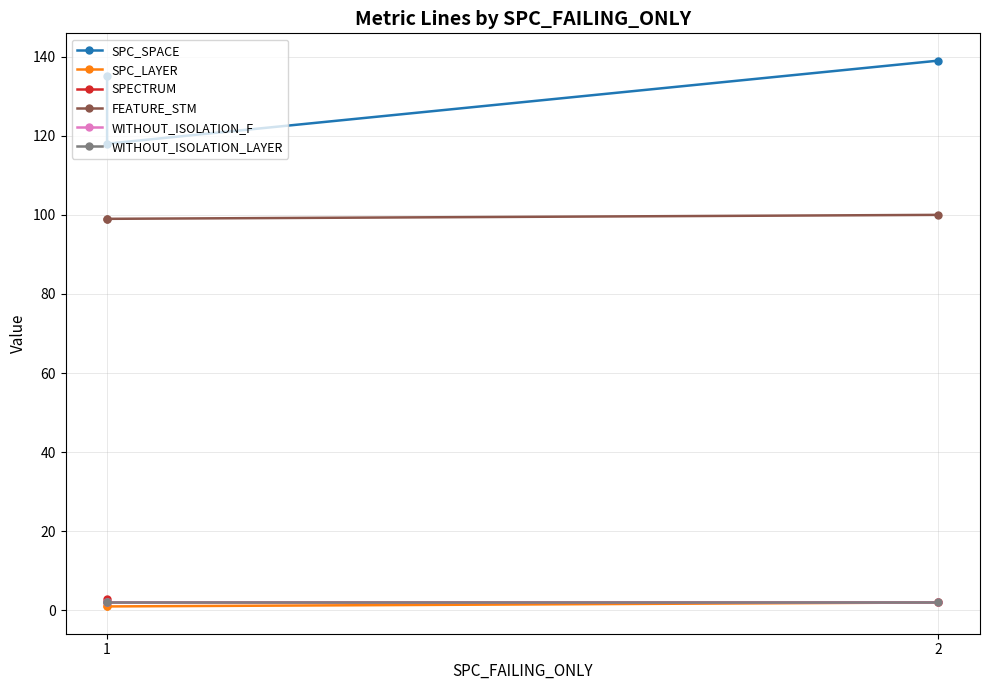

How many distinct data groups are displayed?

6